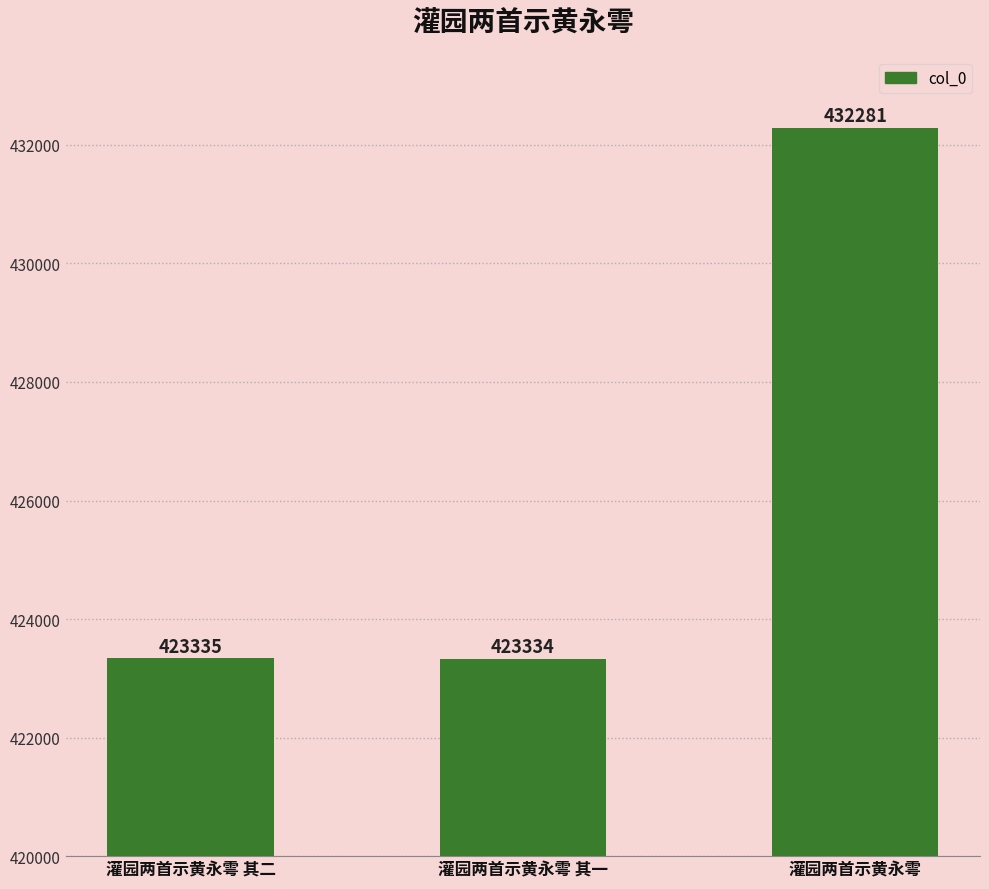

Reading left to right, what are all the values shown in this chart?

灌园两首示黄永雩 其二=423335	灌园两首示黄永雩 其一=423334	灌园两首示黄永雩=432281